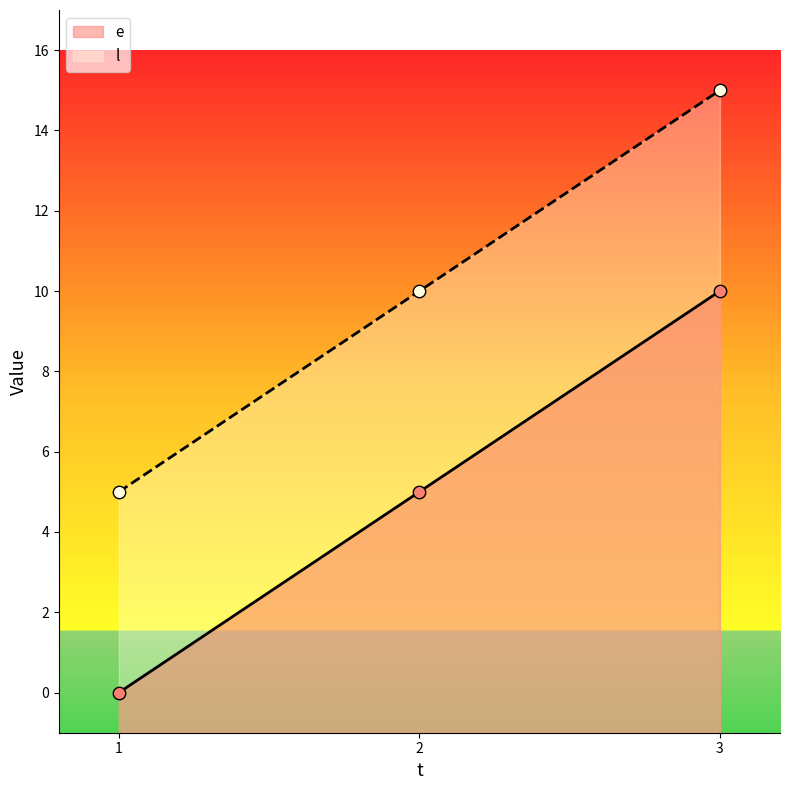

What is the total value across all series at 2?

15